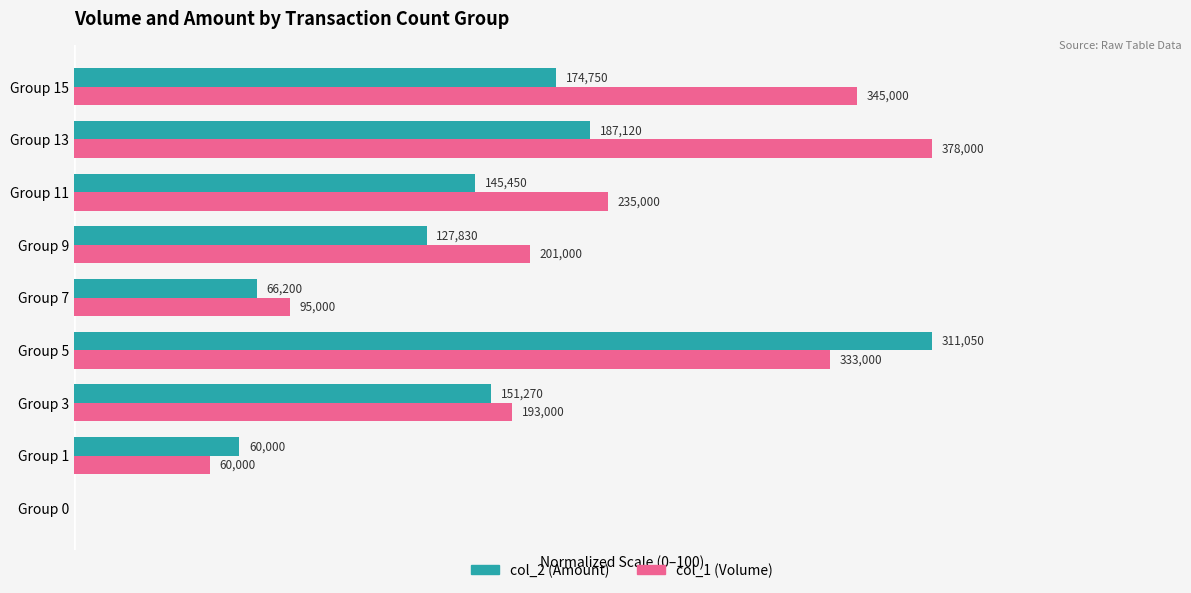

What are all the series names shown in the legend?

col_2 (Amount), col_1 (Volume)